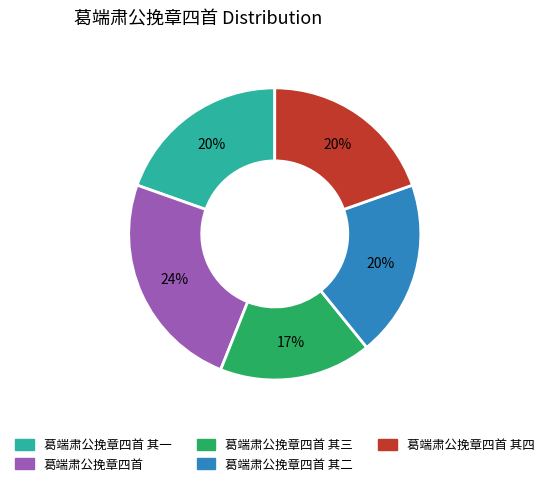

Combined, do 葛端肃公挽章四首 其二 and 葛端肃公挽章四首 account for over 50%?

No